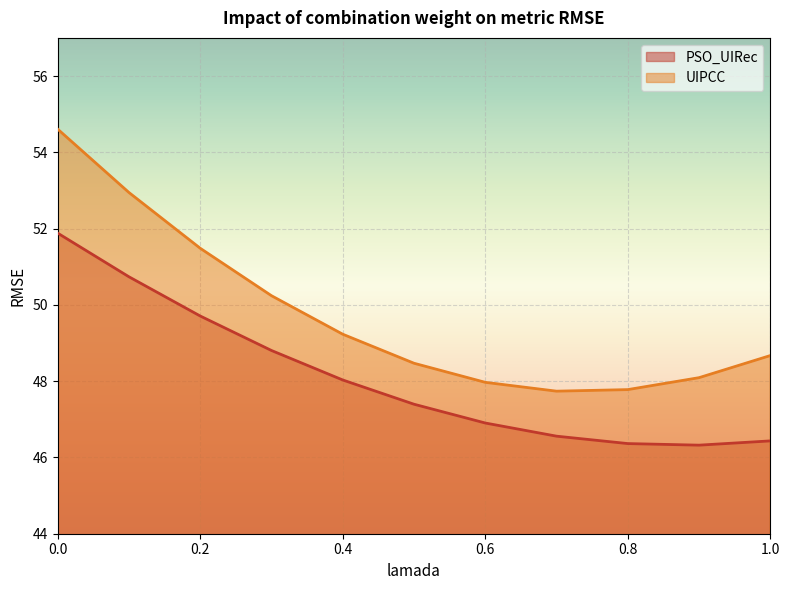

What is the approximate value of PSO_UIRec at 1.0?

46.4